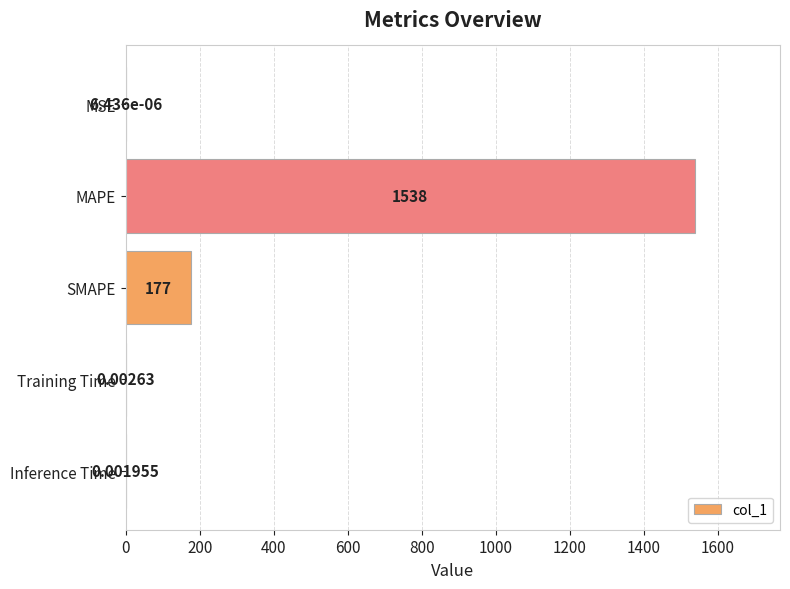

Which category has the highest value across all series?

MAPE